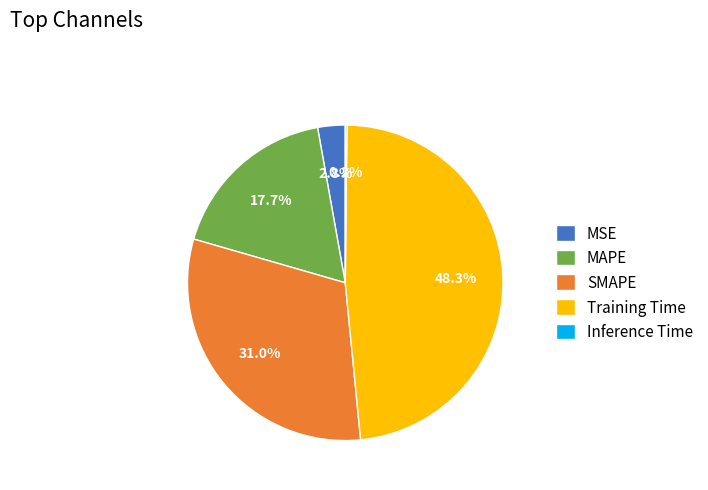

Is there a majority slice in this chart?

No